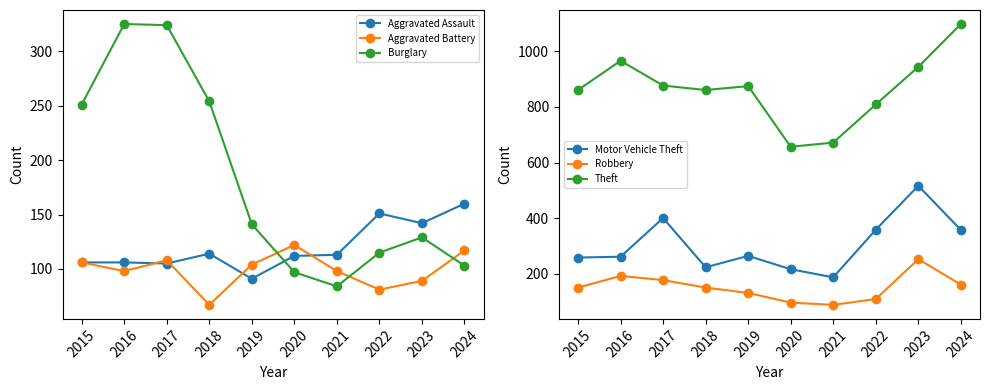

True or false: Theft and Burglary cross at least once.

False